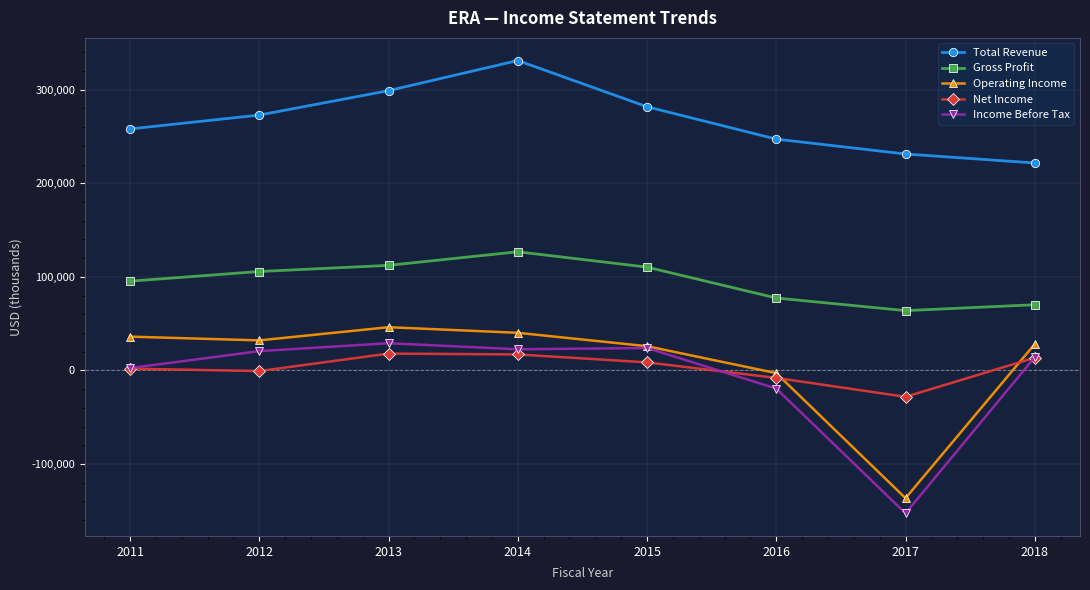

In Operating Income, how many points are higher than both neighbors (excluding endpoints)?

1